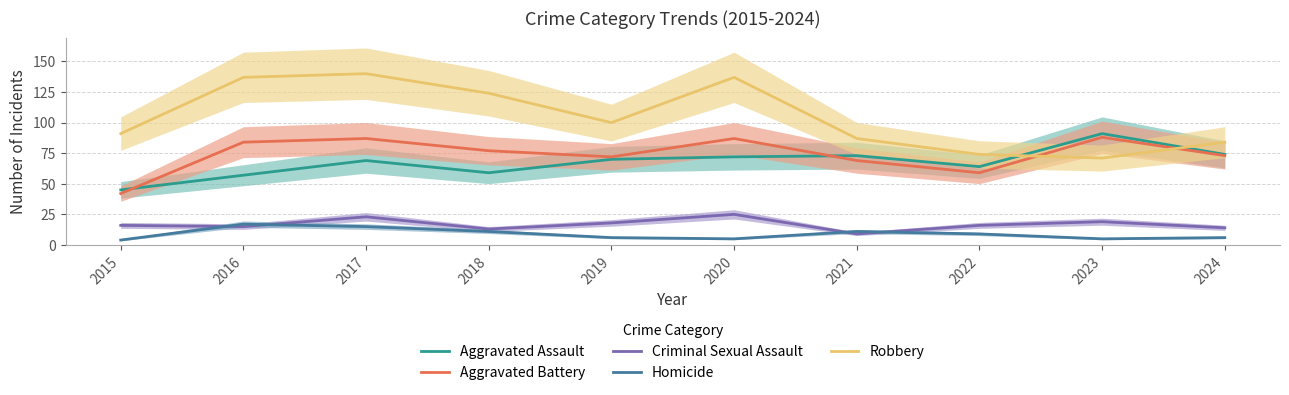

Reading right to left, list all the values displayed in this chart.

Aggravated Assault: 74	91	64	73	72	70	59	69	57	45
Aggravated Battery: 73	88	59	69	87	72	77	87	84	42
Criminal Sexual Assault: 14	19	16	9	25	18	13	23	15	16
Homicide: 6	5	9	11	5	6	11	15	17	4
Robbery: 84	71	74	87	137	100	124	140	137	91